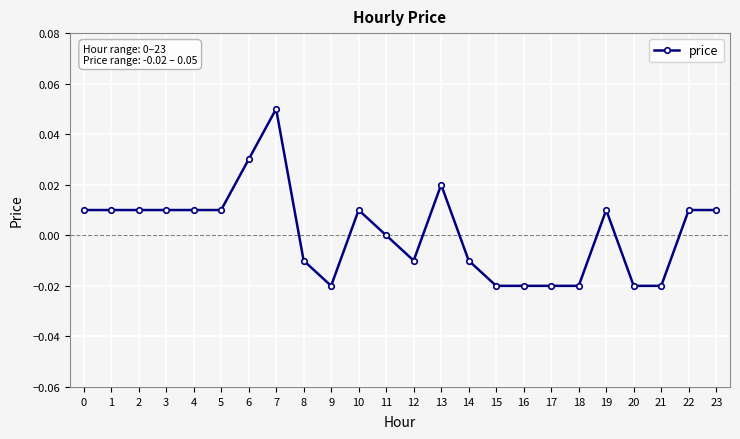

Between 8 and 21, which is larger?

8